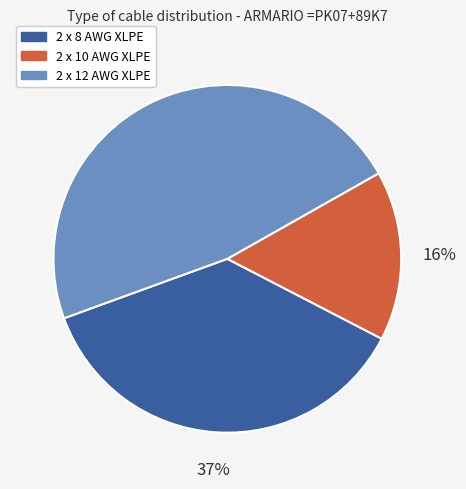

Is the sum of 2 x 10 AWG XLPE and 2 x 12 AWG XLPE greater than half?

Yes